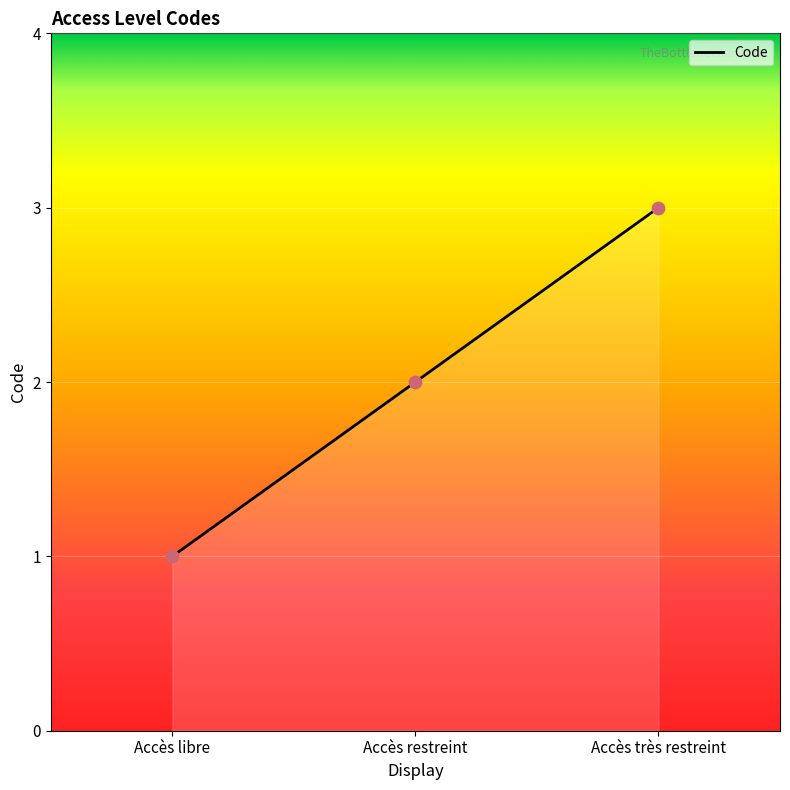

Between Accès très restreint and Accès restreint, which is larger?

Accès très restreint